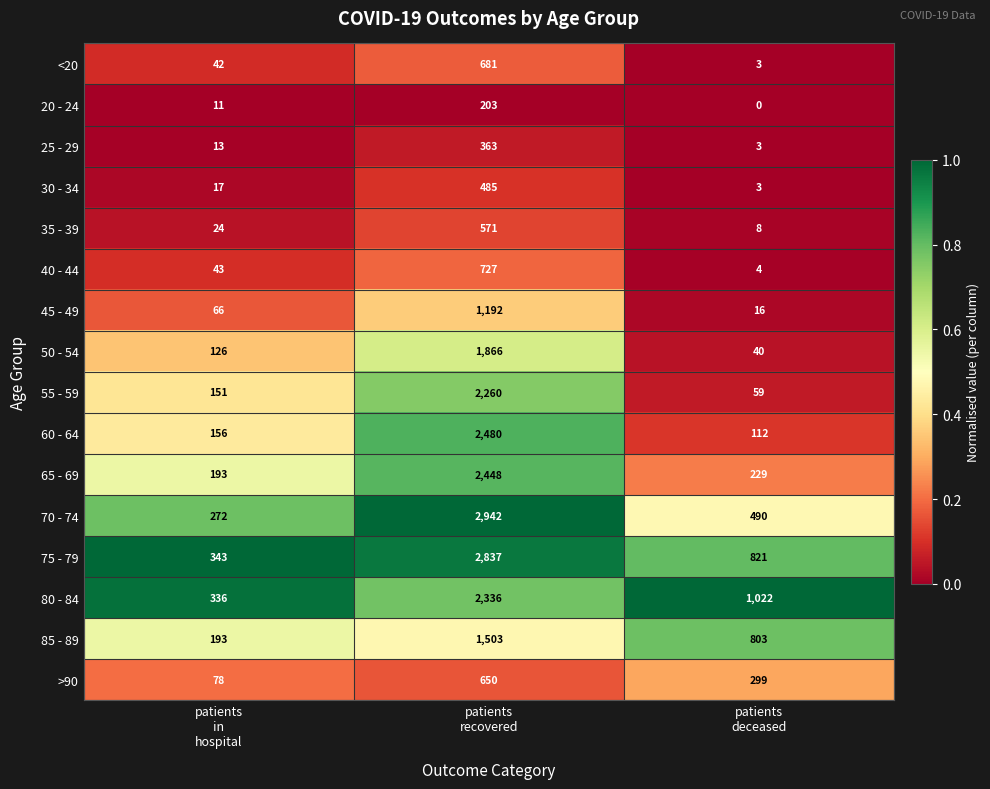

What is the difference between the maximum and second lowest values in the 60 - 64 series?

2324